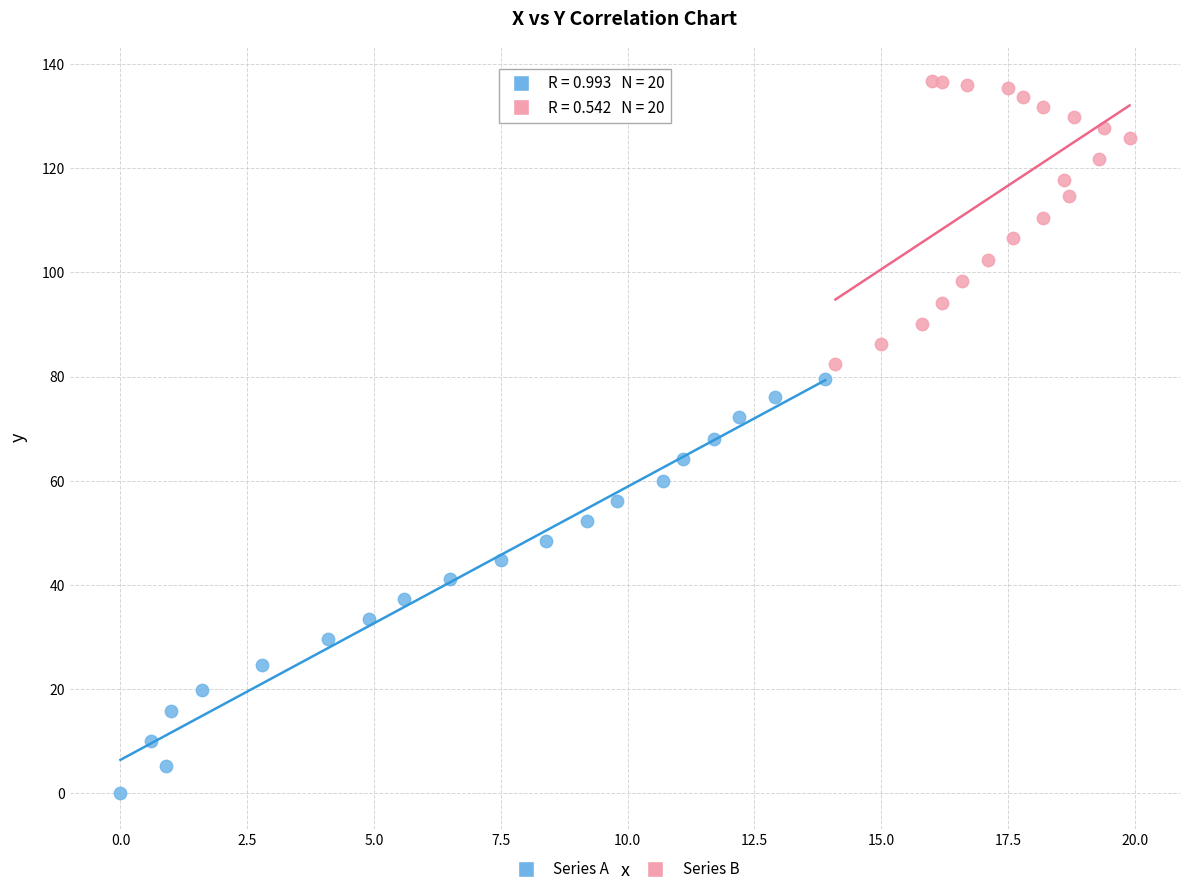

Which series contains the highest Y value?

Series B